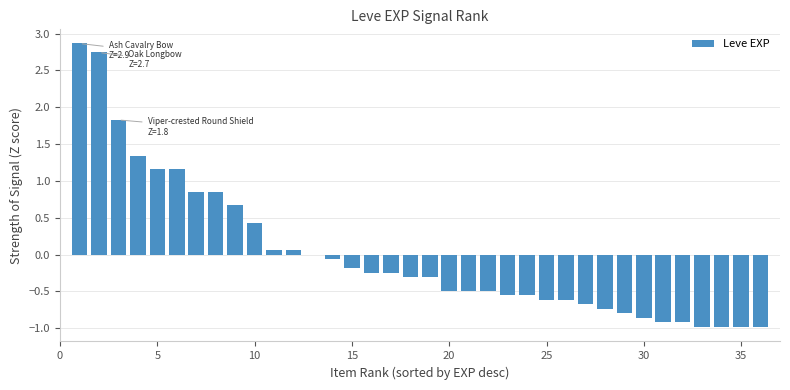

What is the greatest value displayed?

2.9